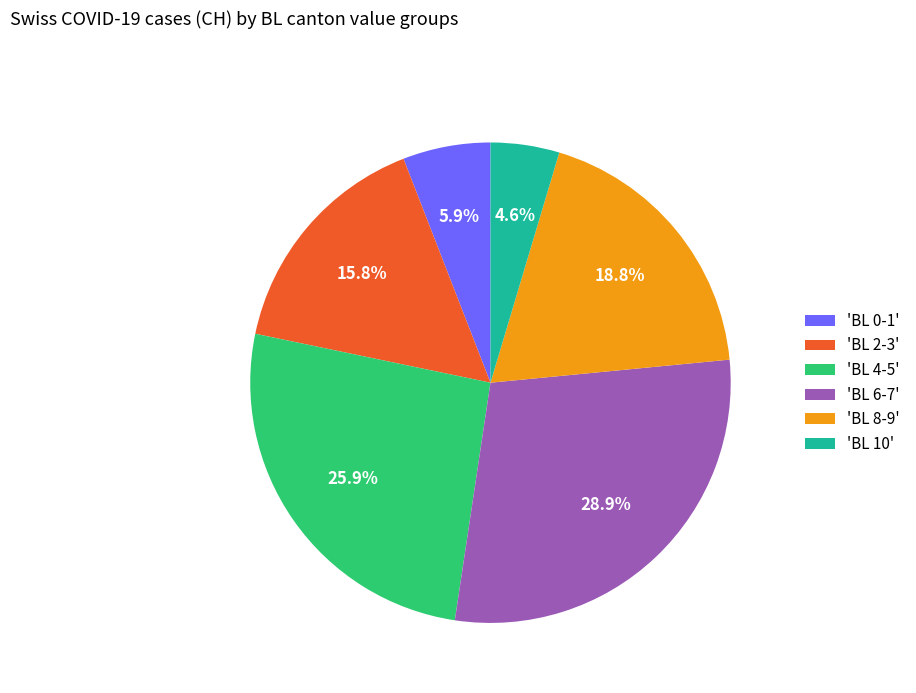

What portion of the pie excludes 'BL 6-7'?

71.1%